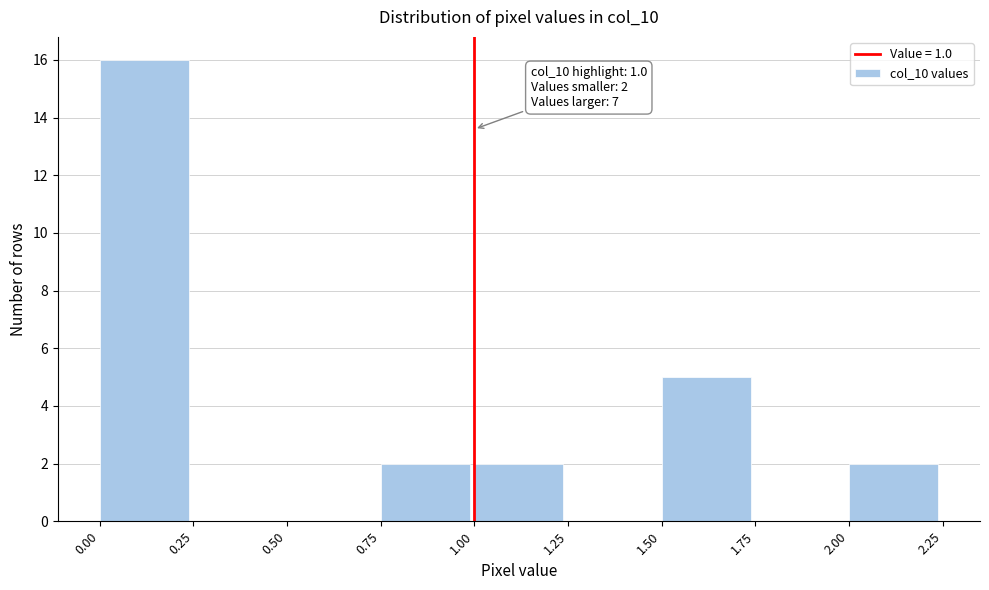

Over which range of the x-axis is the bar tallest?

0.00 to 0.25